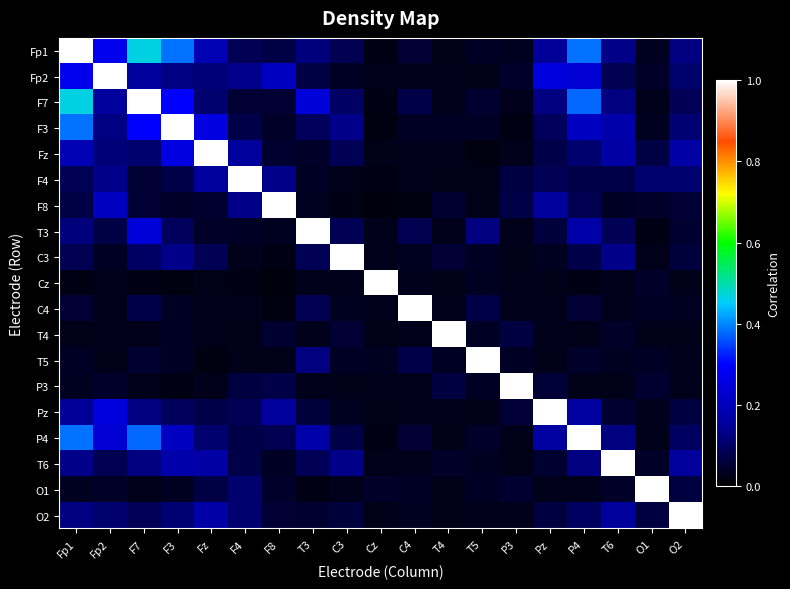

Between C3 and T5, which is larger?

C3